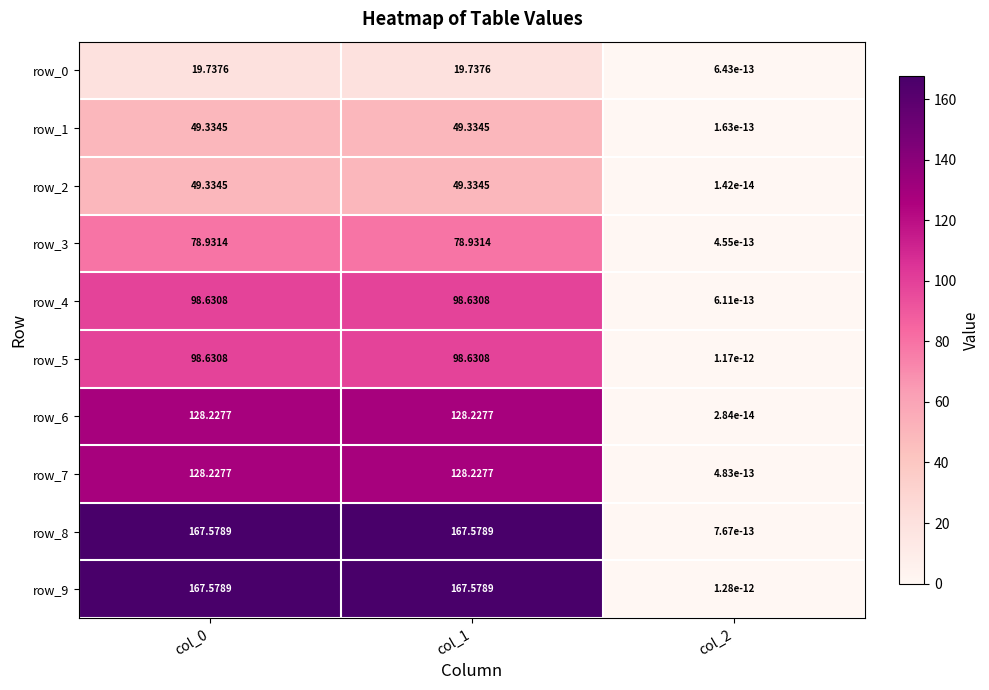

Is the value of row_2 at col_1 greater than the value of row_1 at col_2?

Yes